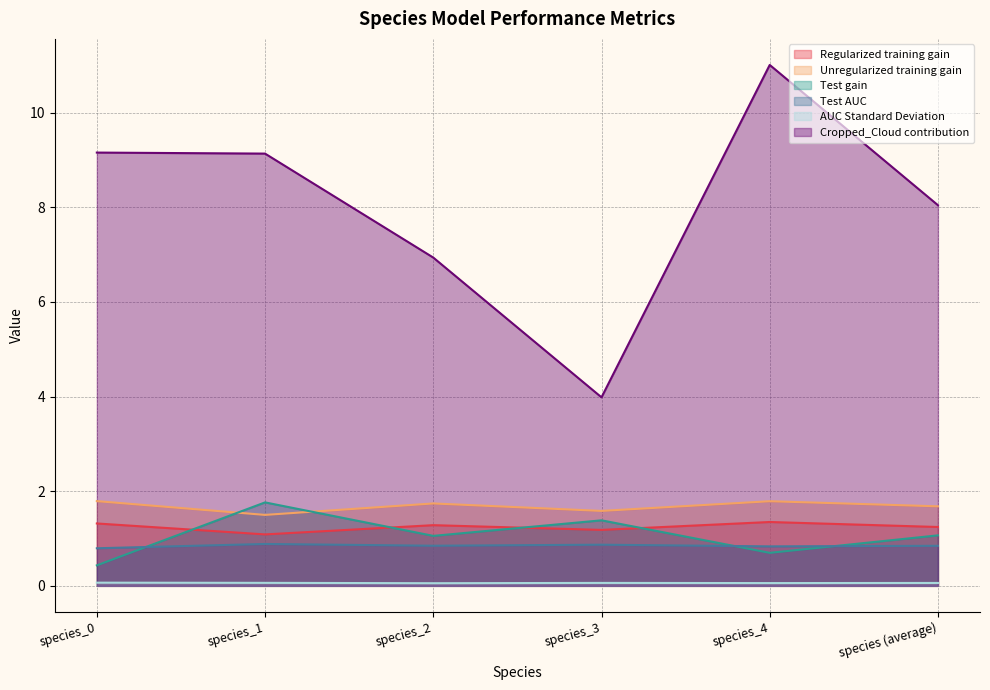

True or false: Regularized training gain and AUC Standard Deviation cross at least once.

False